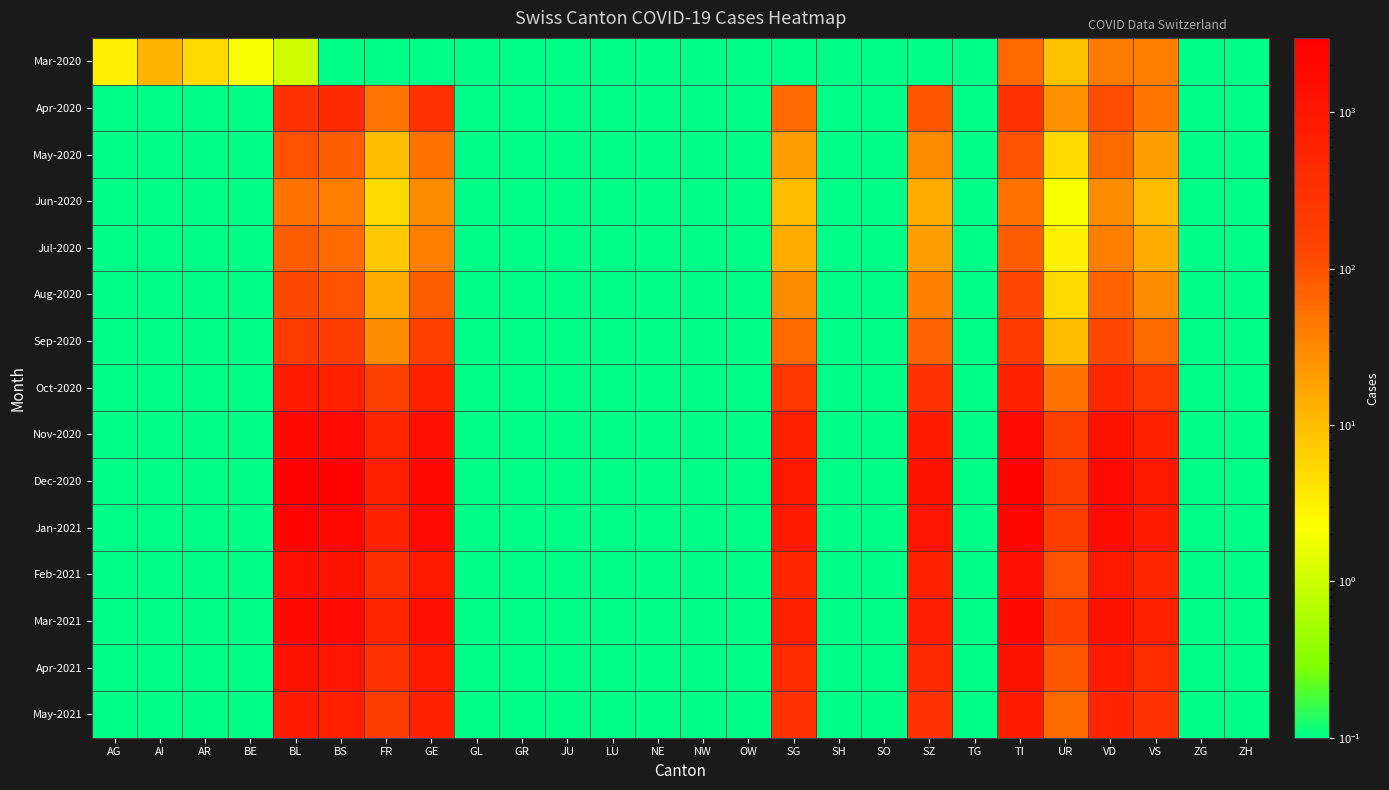

Which has a higher value, GR or TG?

GR